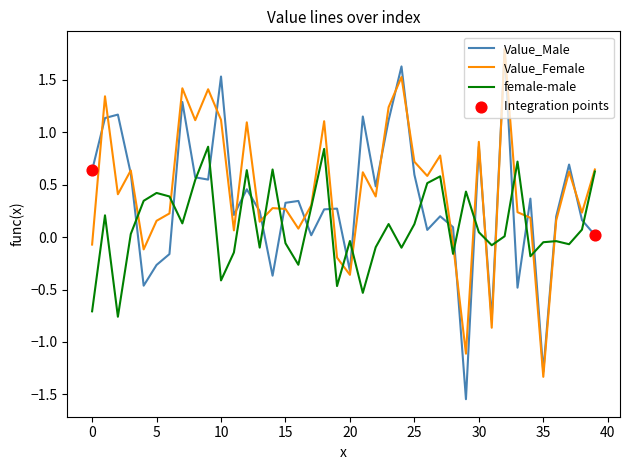

What is the greatest value displayed?

1.8